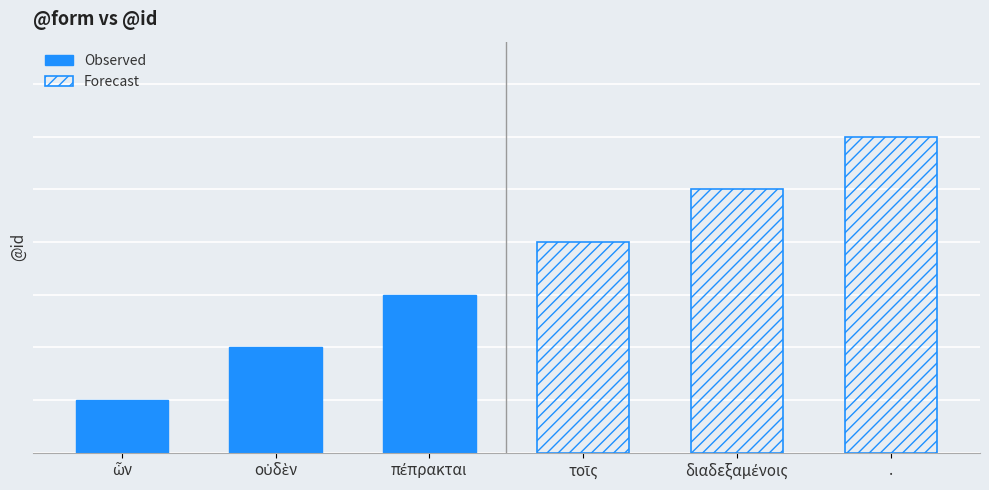

Rank the series by their average value, from lowest to highest.

Observed, Forecast